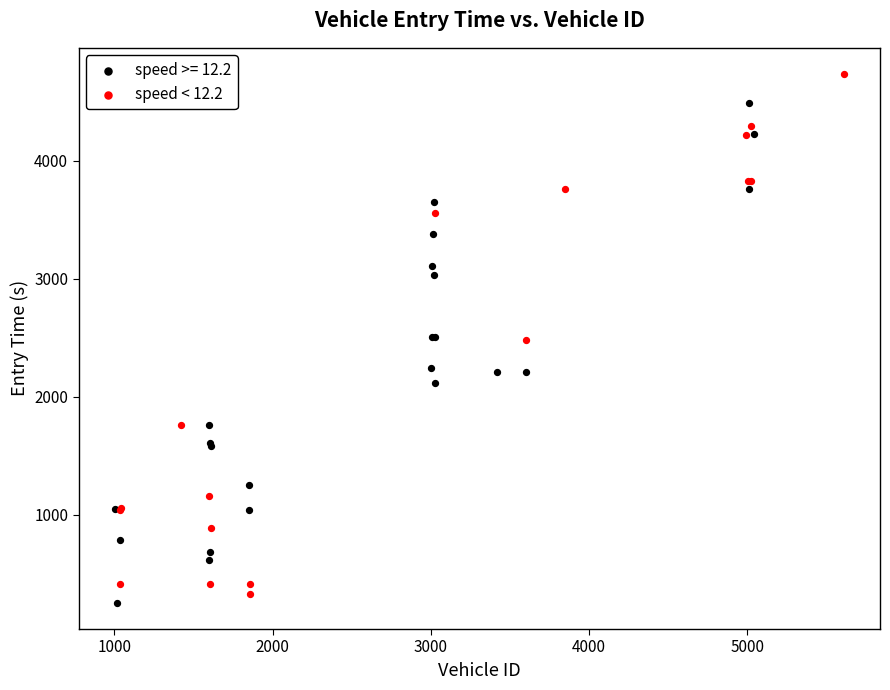

What are all the series names shown in the legend?

speed >= 12.2, speed < 12.2